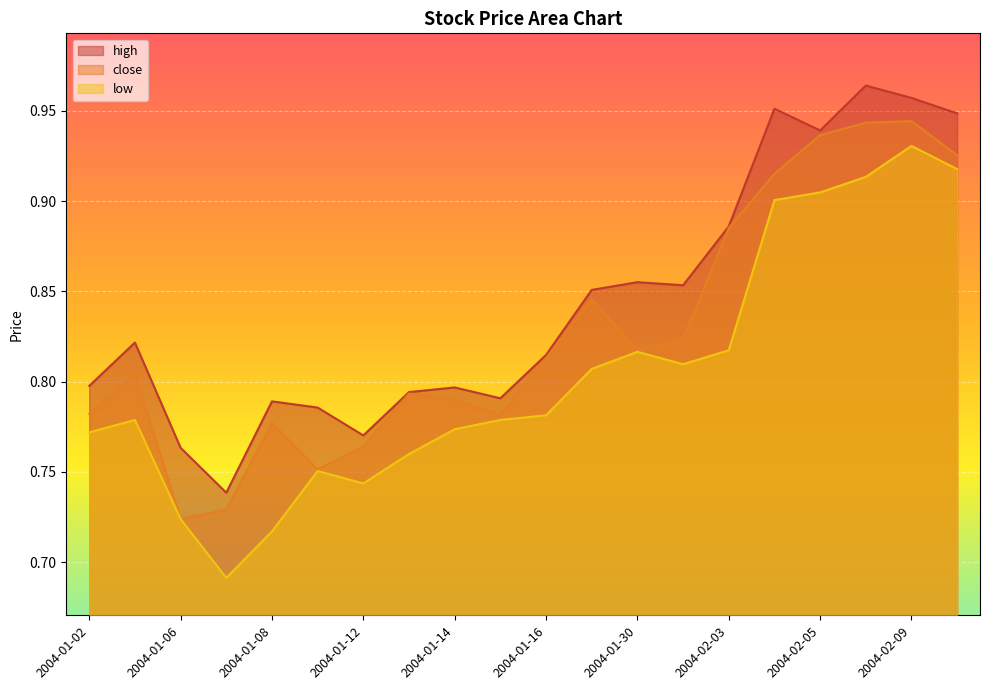

What is the difference between the maximum and minimum values in the high series?

0.2